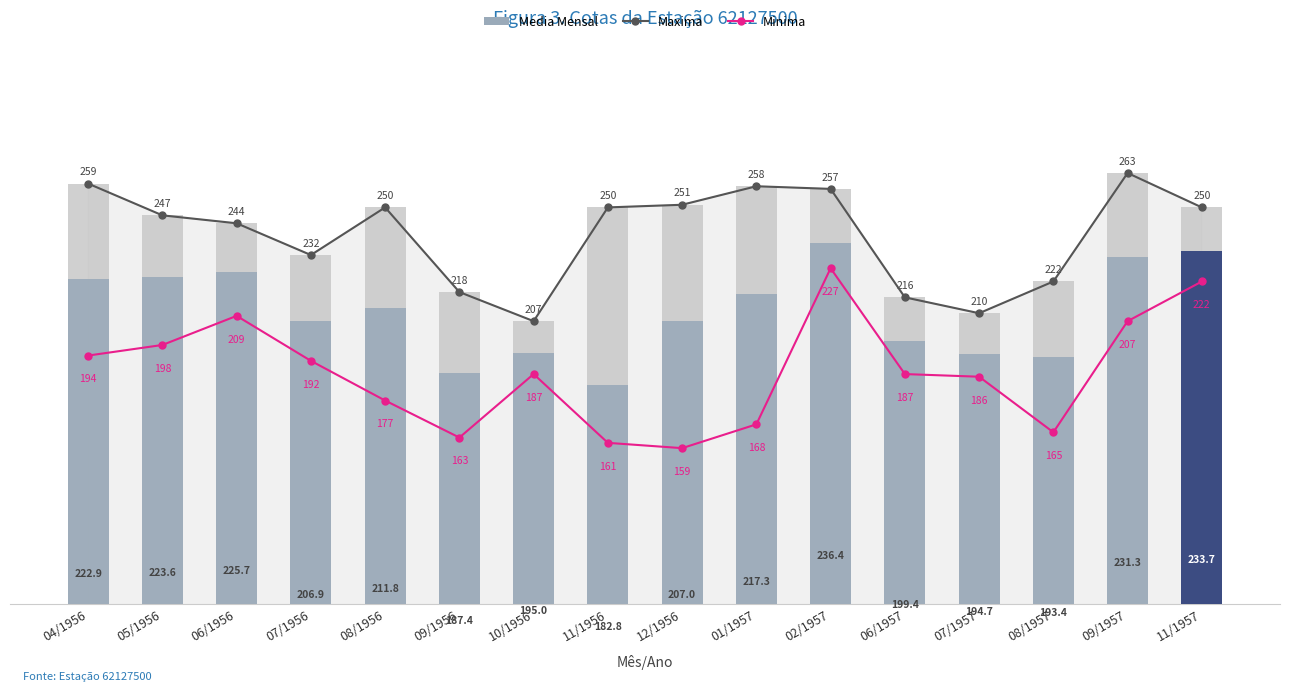

The Media series shows 90.8 at 09/1956. True or false?

False